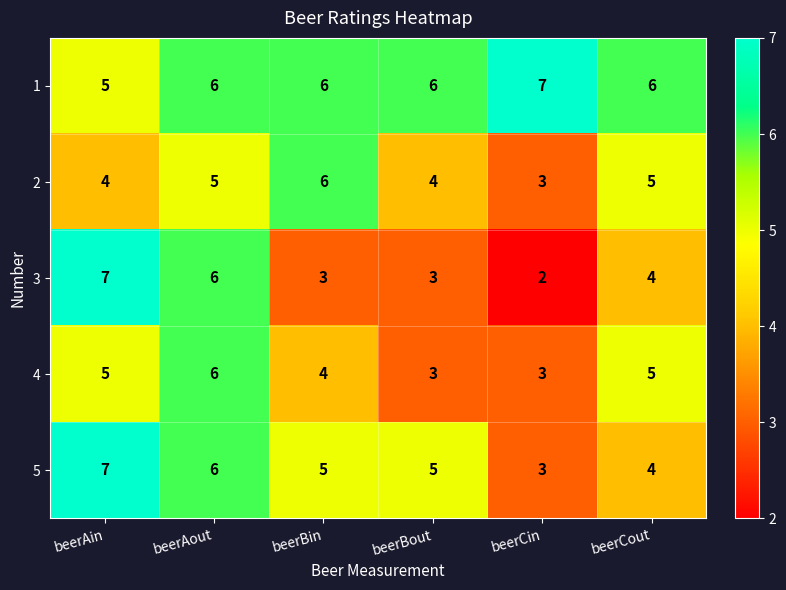

Which series has the widest spread of values?

3